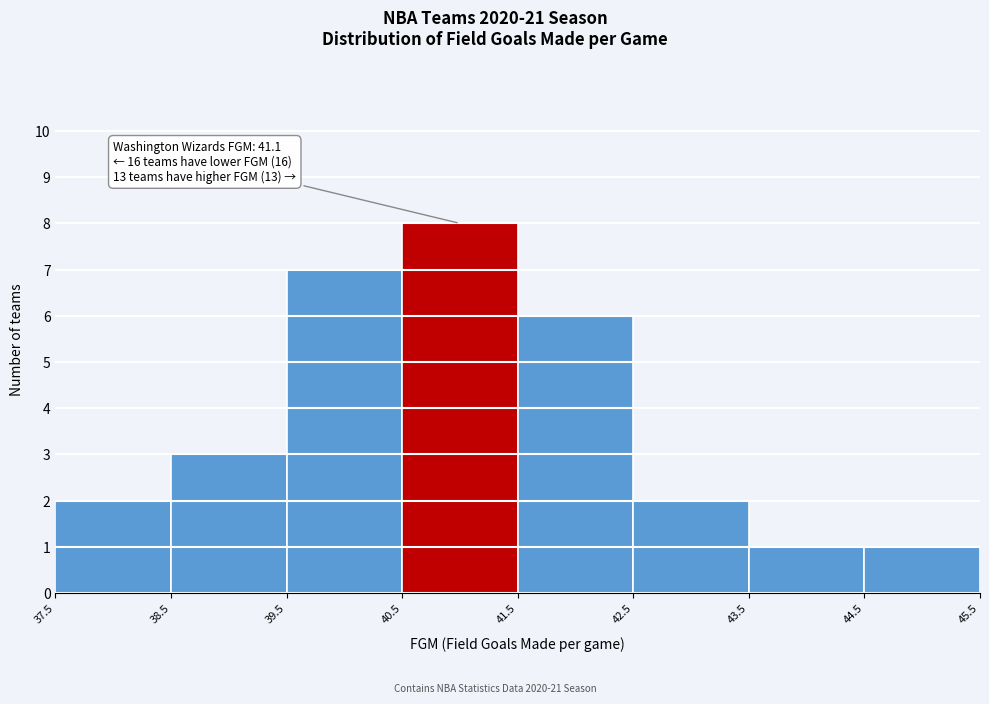

Over which range of the x-axis is the bar tallest?

40.5 to 41.5